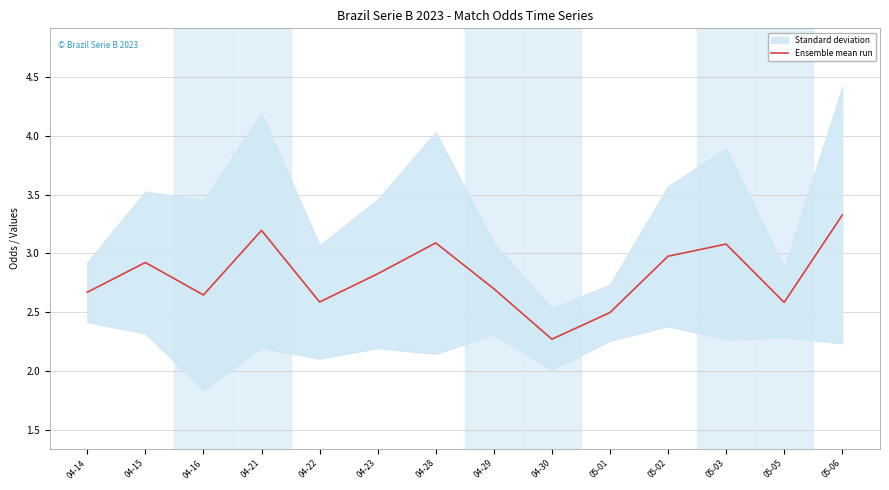

At which category does the data reach its first local valley?

04-16